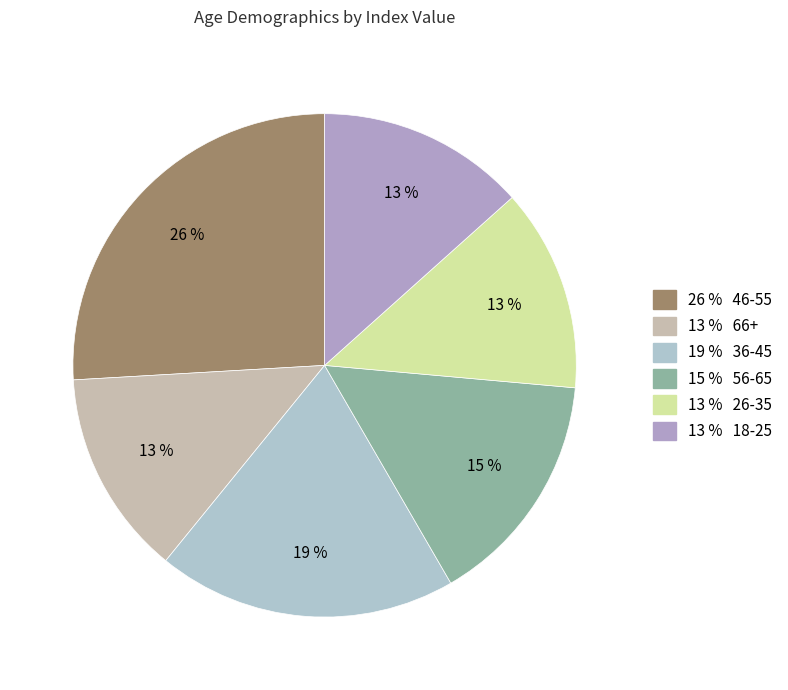

Which category has the smallest portion of the pie?

26-35